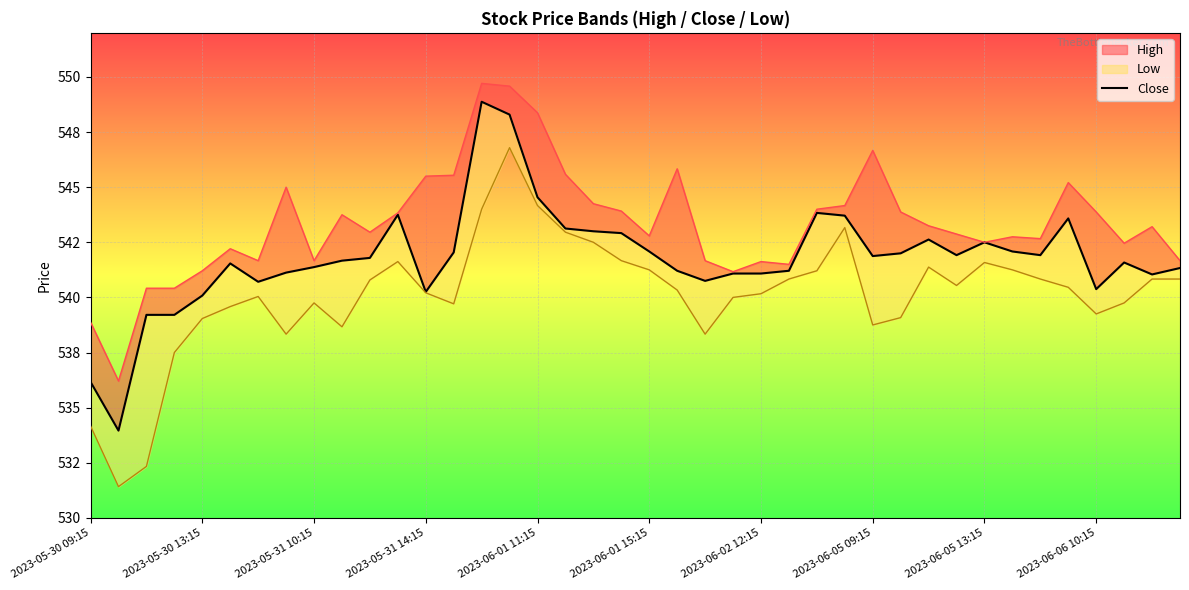

Reading right to left, list all the values displayed in this chart.

541.3	541.0	541.6	540.4	543.6	541.9	542.1	542.5	541.9	542.6	542.0	541.9	543.7	543.8	541.2	541.1	541.1	540.8	541.2	542.1	542.9	543.0	543.1	544.5	548.3	548.9	542.0	540.2	543.8	541.8	541.7	541.4	541.1	540.7	541.5	540.1	539.2	539.2	534.0	536.2